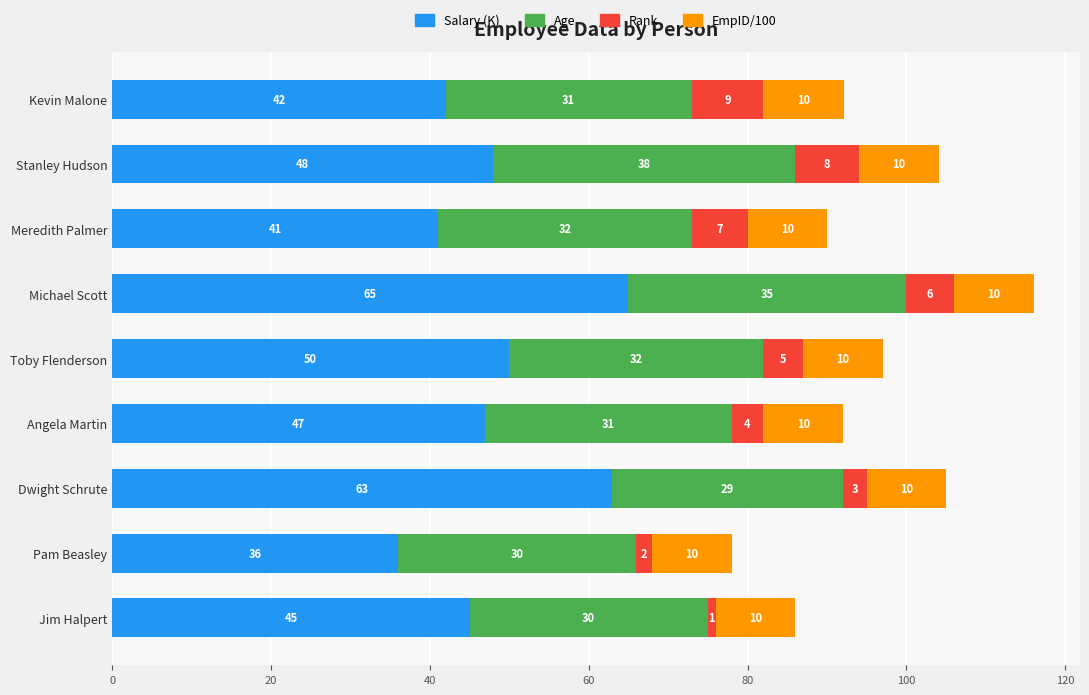

What value does the Salary (K) series have at Jim Halpert?

45.0